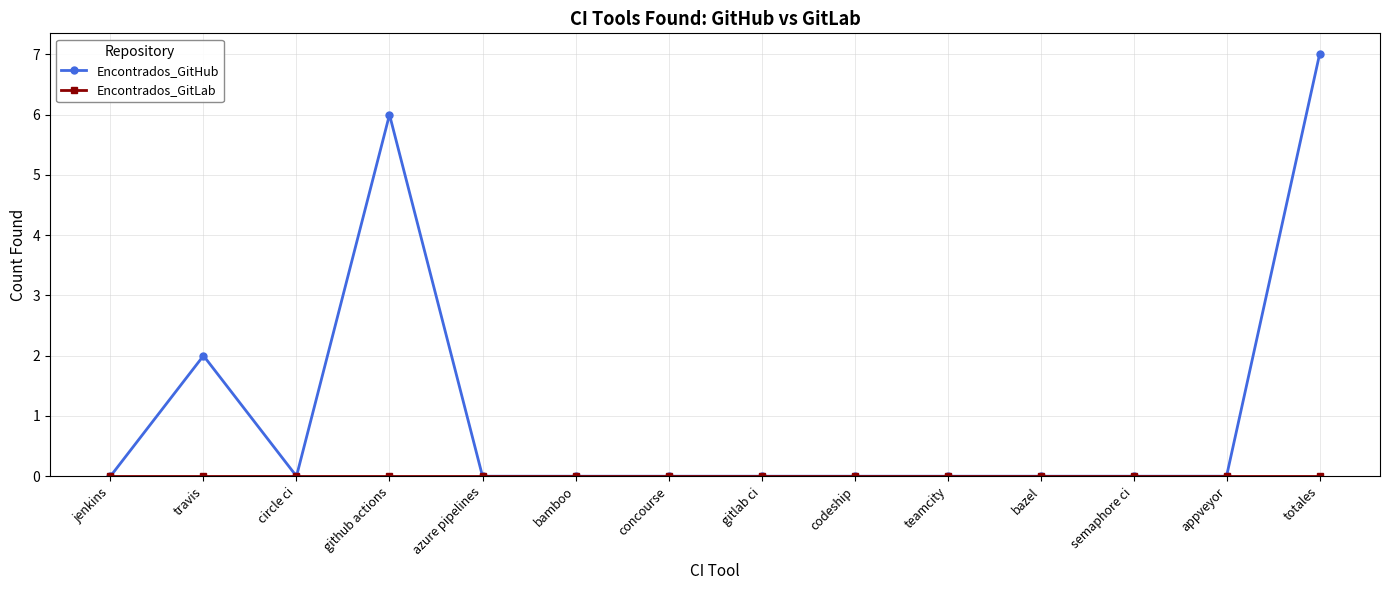

Is it true that Encontrados_GitHub equals 0 at bazel?

True